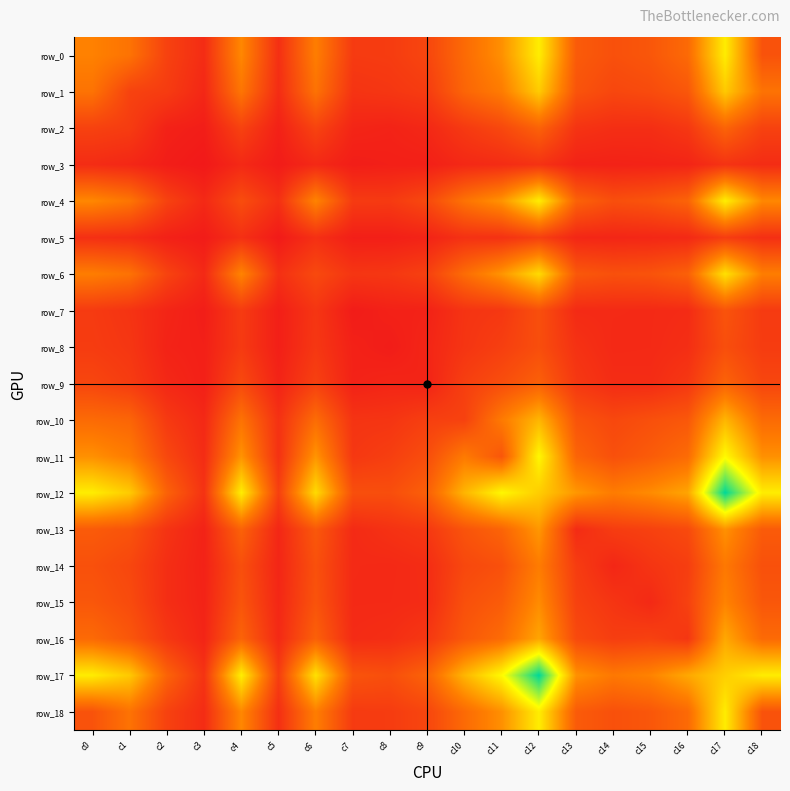

Reading left to right, extract all data points from this chart.

row_0: c0=502	c1=435	c2=199	c3=97	c4=527	c5=112	c6=485	c7=165	c8=172	c9=219	c10=395	c11=559	c12=915	c13=321	c14=270	c15=301	c16=392	c17=912	c18=282
row_1: c0=435	c1=204	c2=171	c3=73	c4=446	c5=98	c6=432	c7=132	c8=145	c9=172	c10=369	c11=477	c12=784	c13=286	c14=223	c15=245	c16=302	c17=777	c18=435
row_2: c0=199	c1=171	c2=46	c3=27	c4=201	c5=43	c6=207	c7=63	c8=52	c9=77	c10=160	c11=228	c12=355	c13=131	c14=106	c15=106	c16=150	c17=362	c18=199
row_3: c0=97	c1=73	c2=27	c3=5	c4=82	c5=19	c6=81	c7=28	c8=37	c9=39	c10=79	c11=96	c12=126	c13=52	c14=48	c15=53	c16=61	c17=130	c18=97
row_4: c0=527	c1=446	c2=201	c3=82	c4=253	c5=115	c6=512	c7=167	c8=163	c9=235	c10=434	c11=572	c12=916	c13=356	c14=262	c15=289	c16=362	c17=921	c18=527
row_5: c0=112	c1=98	c2=43	c3=19	c4=115	c5=13	c6=114	c7=33	c8=35	c9=57	c10=121	c11=122	c12=189	c13=71	c14=66	c15=73	c16=84	c17=177	c18=112
row_6: c0=485	c1=432	c2=207	c3=81	c4=512	c5=114	c6=235	c7=142	c8=150	c9=195	c10=404	c11=576	c12=844	c13=307	c14=270	c15=284	c16=347	c17=868	c18=485
row_7: c0=165	c1=132	c2=63	c3=28	c4=167	c5=33	c6=142	c7=20	c8=45	c9=49	c10=133	c11=151	c12=264	c13=89	c14=86	c15=84	c16=93	c17=287	c18=165
row_8: c0=172	c1=145	c2=52	c3=37	c4=163	c5=35	c6=150	c7=45	c8=24	c9=66	c10=138	c11=186	c12=258	c13=124	c14=82	c15=85	c16=106	c17=260	c18=172
row_9: c0=219	c1=172	c2=77	c3=39	c4=235	c5=57	c6=195	c7=49	c8=66	c9=55	c10=188	c11=257	c12=345	c13=154	c14=99	c15=96	c16=152	c17=359	c18=219
row_10: c0=395	c1=369	c2=160	c3=79	c4=434	c5=121	c6=404	c7=133	c8=138	c9=188	c10=200	c11=469	c12=702	c13=287	c14=228	c15=267	c16=305	c17=703	c18=395
row_11: c0=559	c1=477	c2=228	c3=96	c4=572	c5=122	c6=576	c7=151	c8=186	c9=257	c10=469	c11=297	c12=954	c13=365	c14=269	c15=324	c16=399	c17=964	c18=559
row_12: c0=915	c1=784	c2=355	c3=126	c4=916	c5=189	c6=844	c7=264	c8=258	c9=345	c10=702	c11=954	c12=792	c13=587	c14=478	c15=541	c16=639	c17=1471	c18=915
row_13: c0=321	c1=286	c2=131	c3=52	c4=356	c5=71	c6=307	c7=89	c8=124	c9=154	c10=287	c11=365	c12=587	c13=94	c14=174	c15=197	c16=238	c17=566	c18=321
row_14: c0=270	c1=223	c2=106	c3=48	c4=262	c5=66	c6=270	c7=86	c8=82	c9=99	c10=228	c11=269	c12=478	c13=174	c14=71	c15=138	c16=180	c17=461	c18=270
row_15: c0=301	c1=245	c2=106	c3=53	c4=289	c5=73	c6=284	c7=84	c8=85	c9=96	c10=267	c11=324	c12=541	c13=197	c14=138	c15=83	c16=197	c17=508	c18=301
row_16: c0=392	c1=302	c2=150	c3=61	c4=362	c5=84	c6=347	c7=93	c8=106	c9=152	c10=305	c11=399	c12=639	c13=238	c14=180	c15=197	c16=144	c17=651	c18=392
row_17: c0=912	c1=777	c2=362	c3=130	c4=921	c5=177	c6=868	c7=287	c8=260	c9=359	c10=703	c11=964	c12=1471	c13=566	c14=461	c15=508	c16=651	c17=799	c18=912
row_18: c0=282	c1=435	c2=199	c3=97	c4=527	c5=112	c6=485	c7=165	c8=172	c9=219	c10=395	c11=559	c12=915	c13=321	c14=270	c15=301	c16=392	c17=912	c18=282